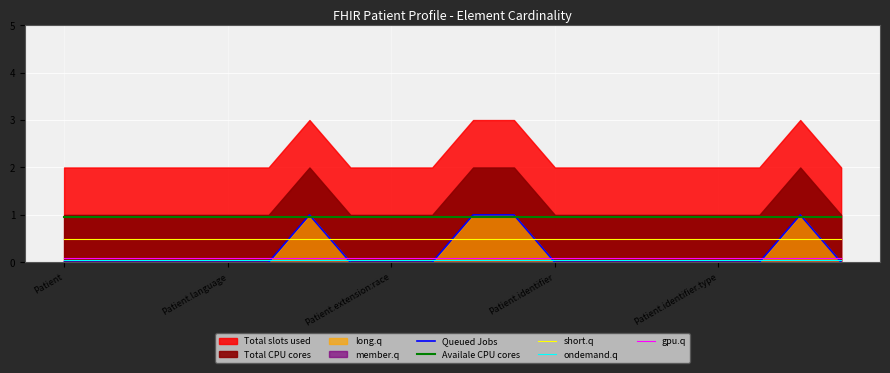

Which category has the highest value in the short.q series?

Patient